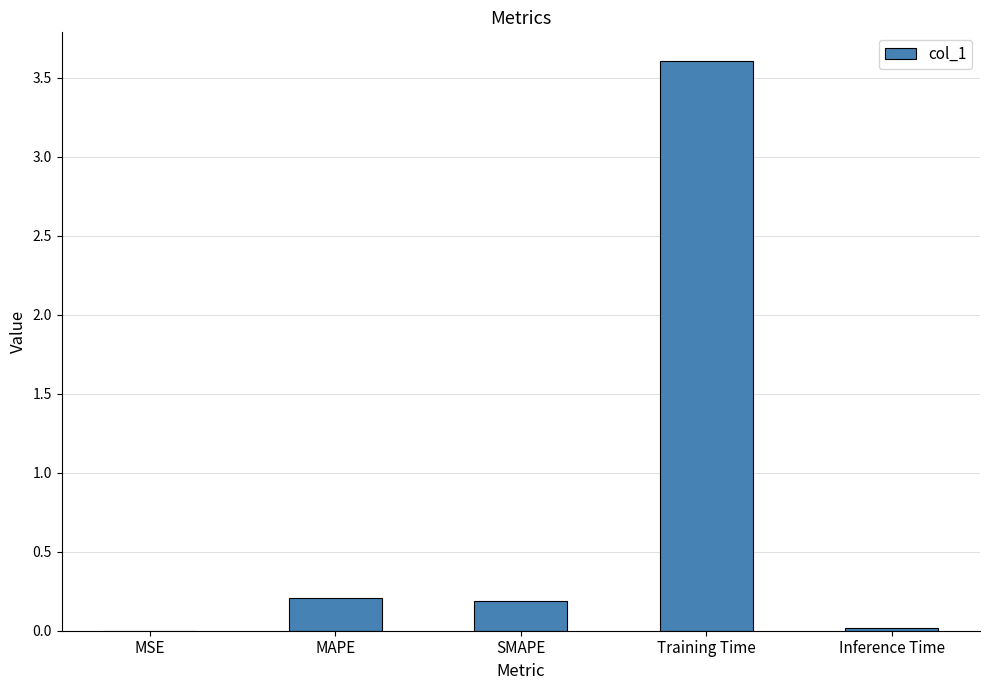

The value at Training Time is 1.1. True or false?

False